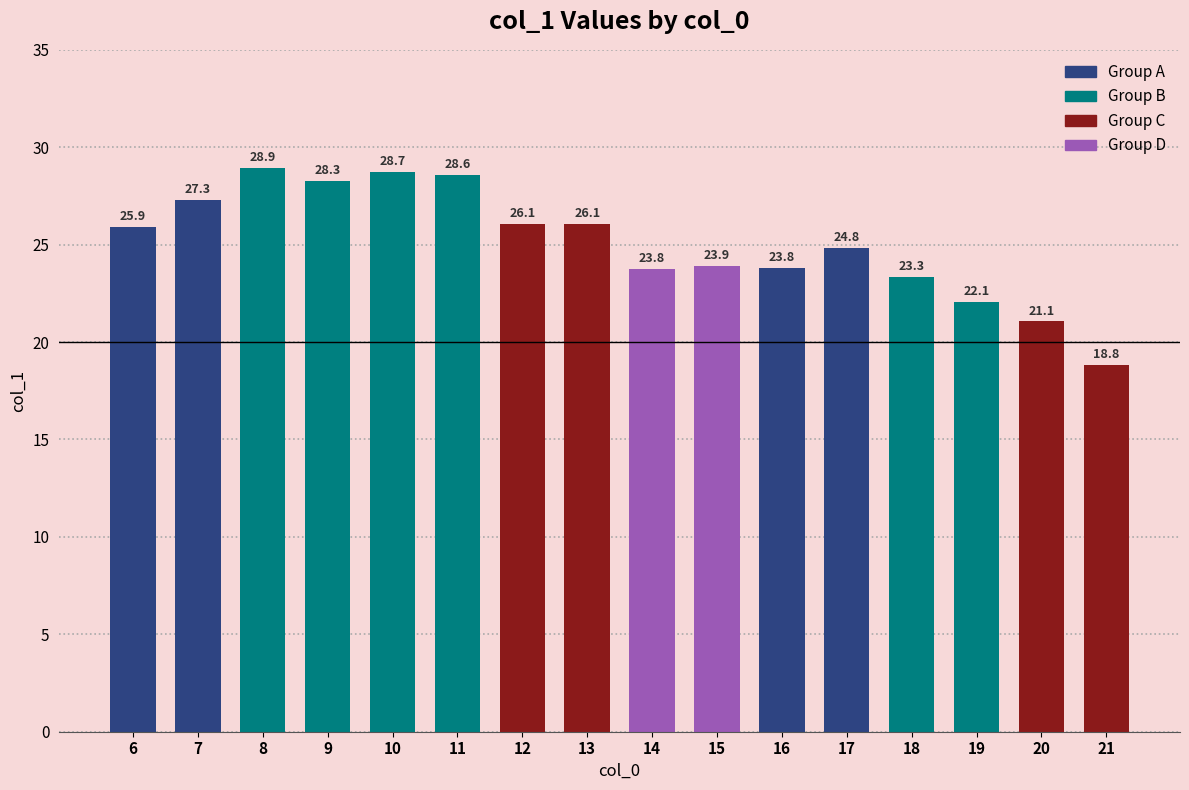

At which label is the value closest to 23?

18